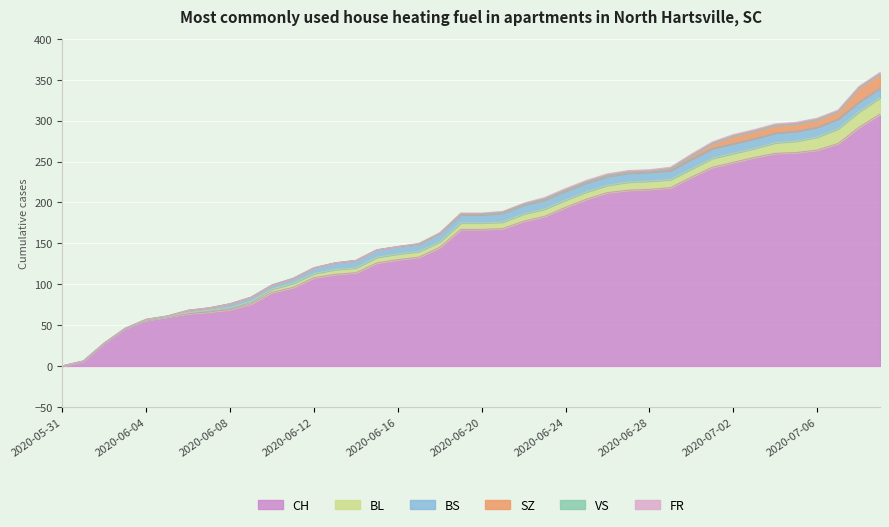

What position from the left is 2020-06-25?

26